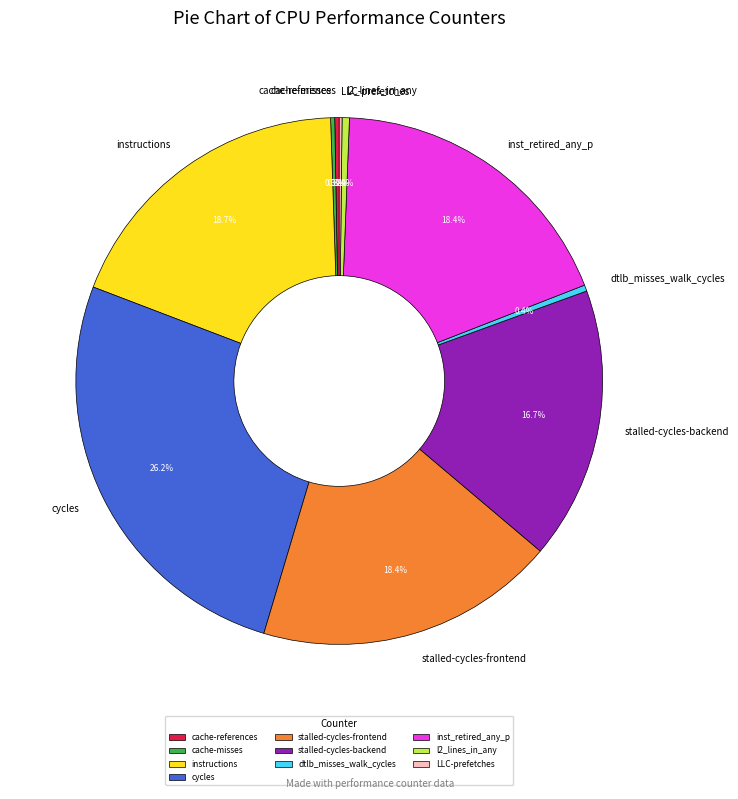

Which has a higher value, cycles or dtlb_misses_walk_cycles?

cycles